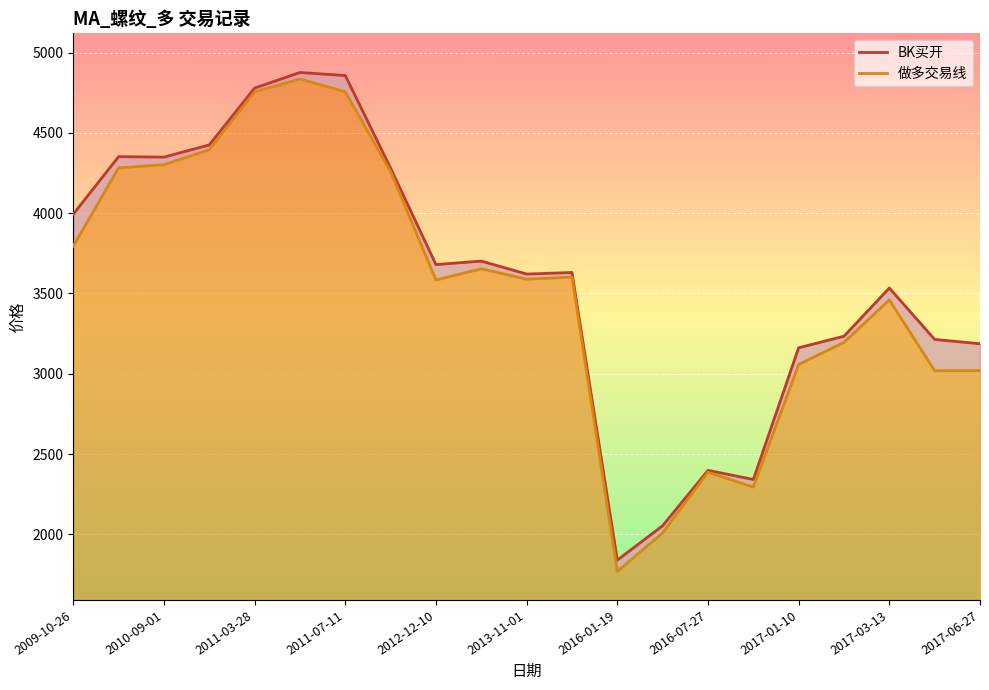

True or false: 做多交易线 and BK买开 intersect in this chart.

False